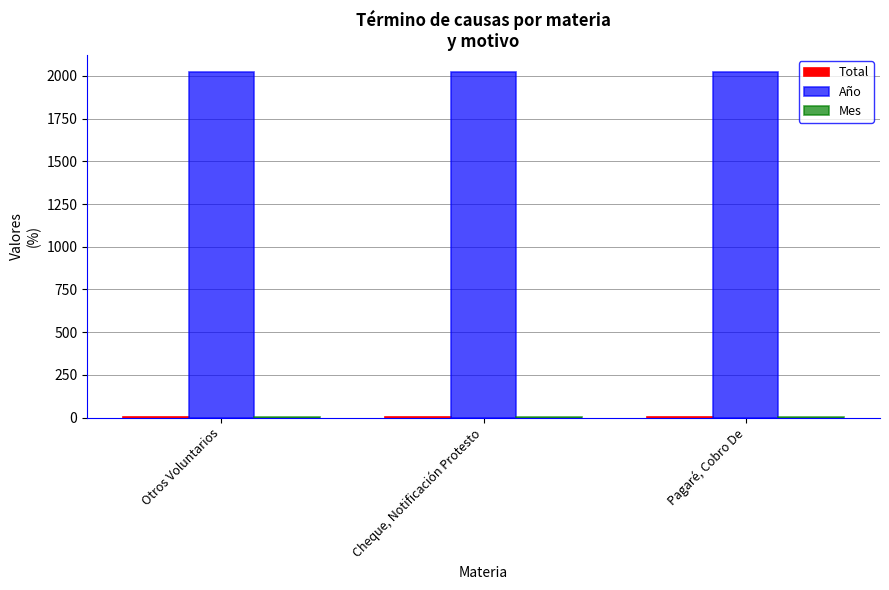

How many series are shown in this chart?

3